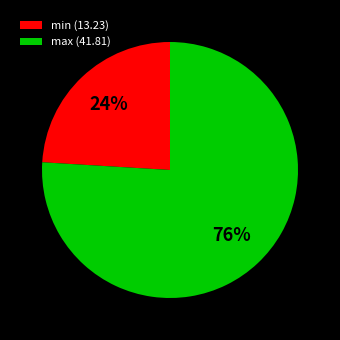

Is there a majority slice in this chart?

Yes